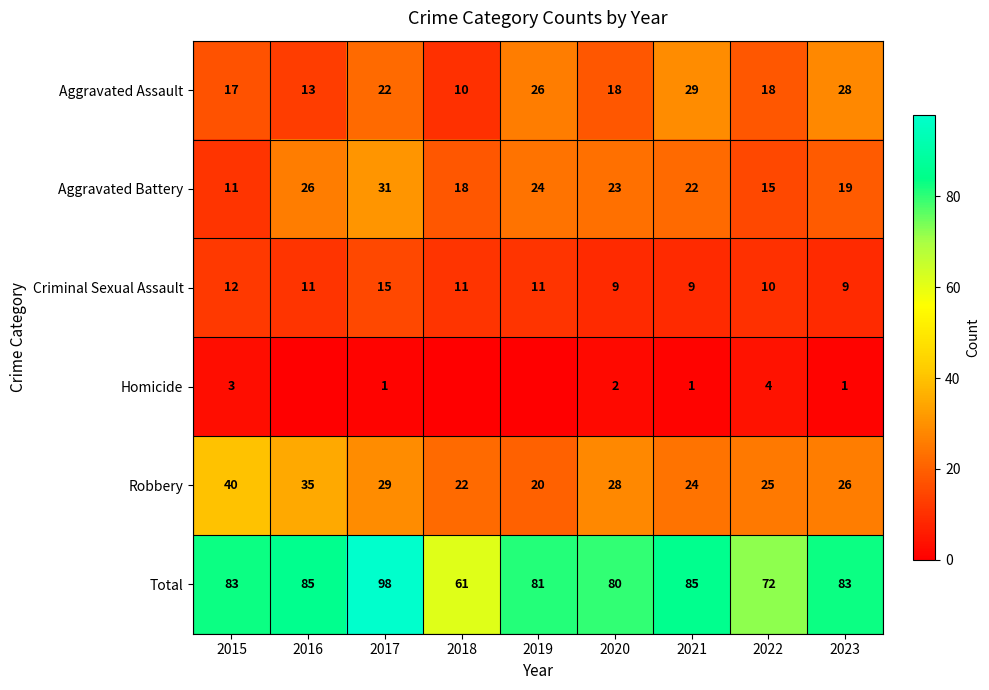

What is the difference between the highest and lowest values at 2023?

82